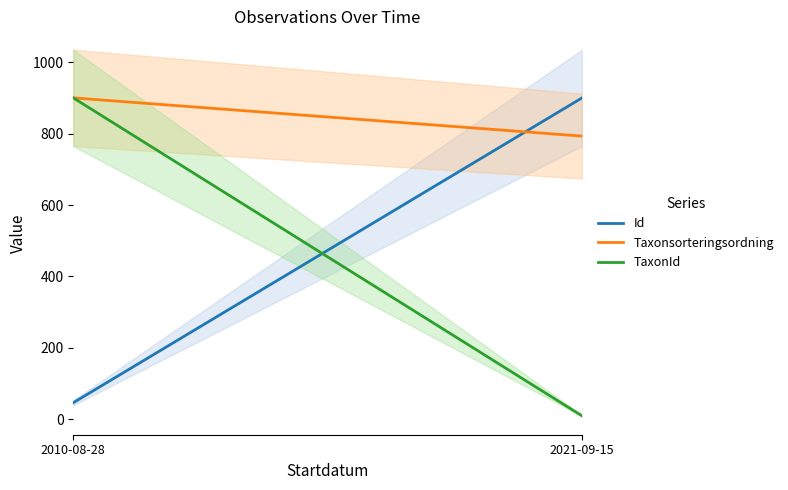

What is the label of the 1st point from the left?

2010-08-28